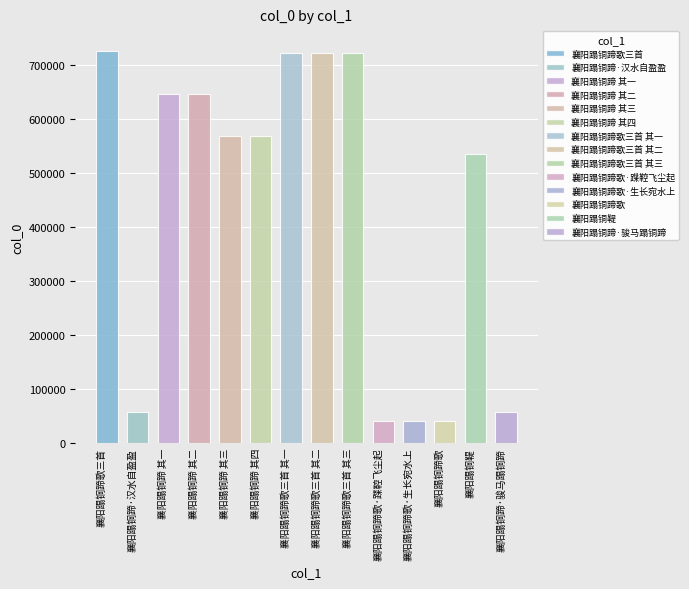

What is the minimum value shown in the chart?

40299